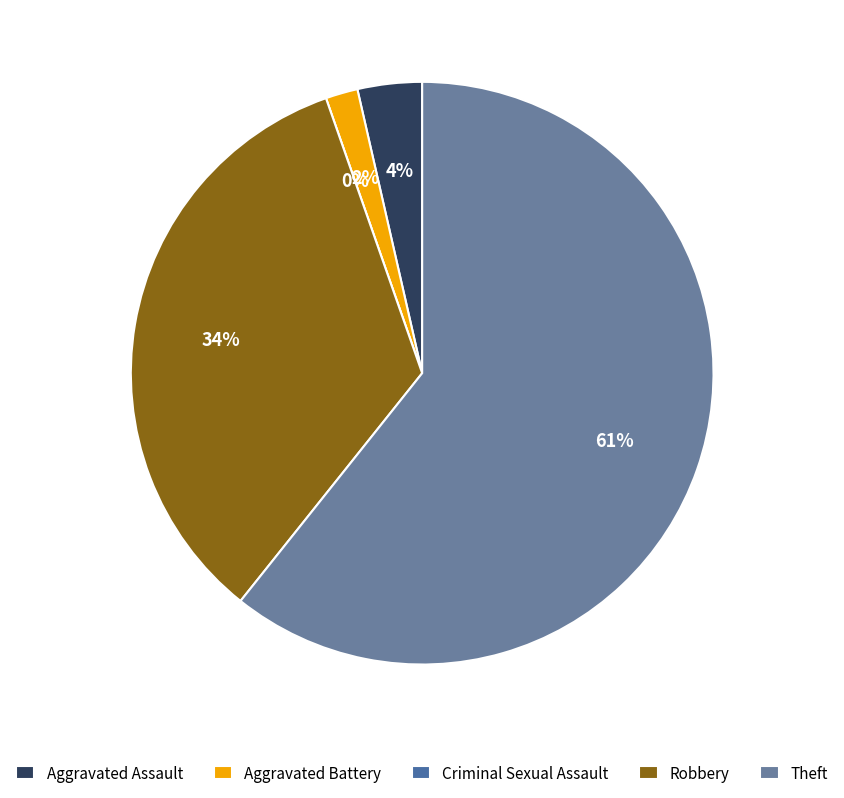

Rank the categories by value from lowest to highest.

Criminal Sexual Assault, Aggravated Battery, Aggravated Assault, Robbery, Theft